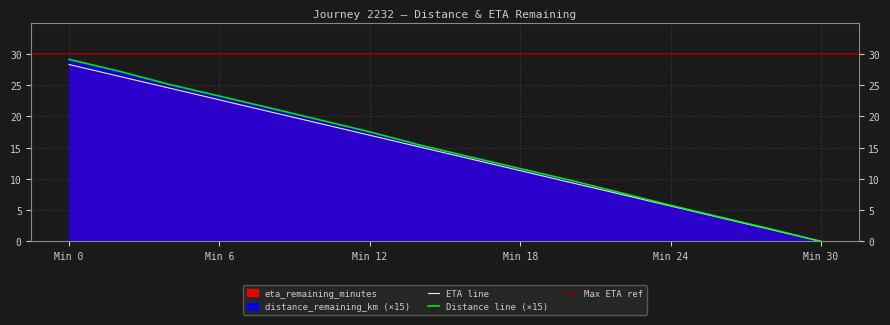

The distance_remaining_km series shows 6.5 at 14.0. True or false?

False